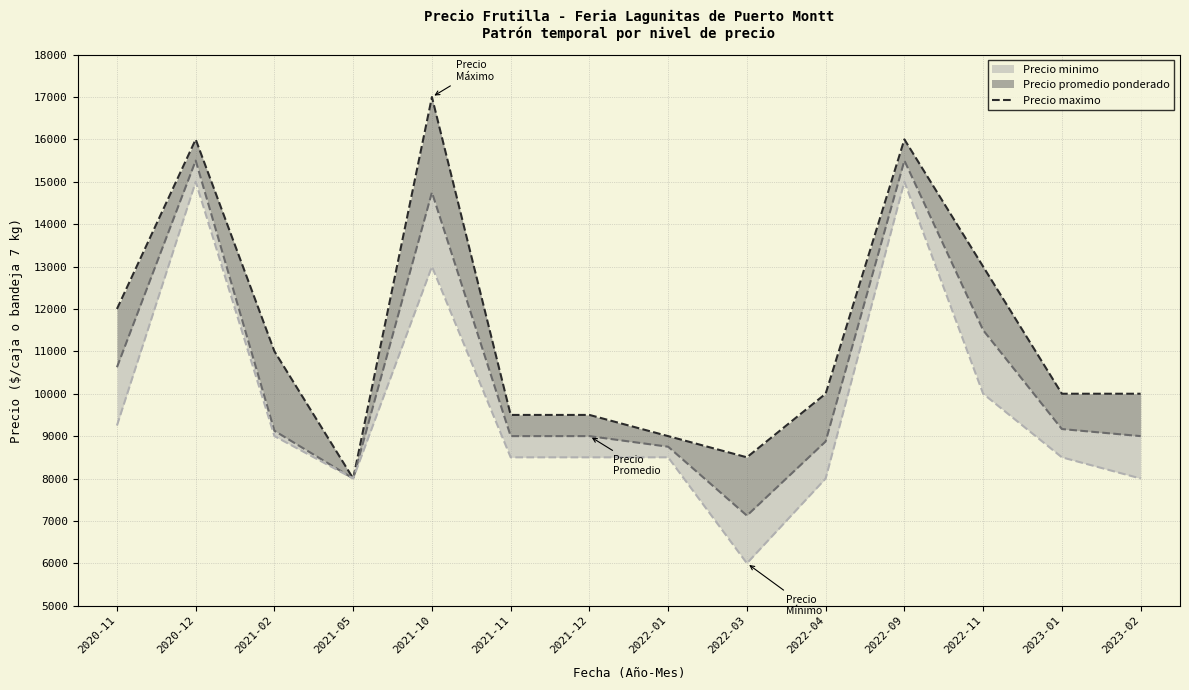

How many lines are shown in the chart?

1